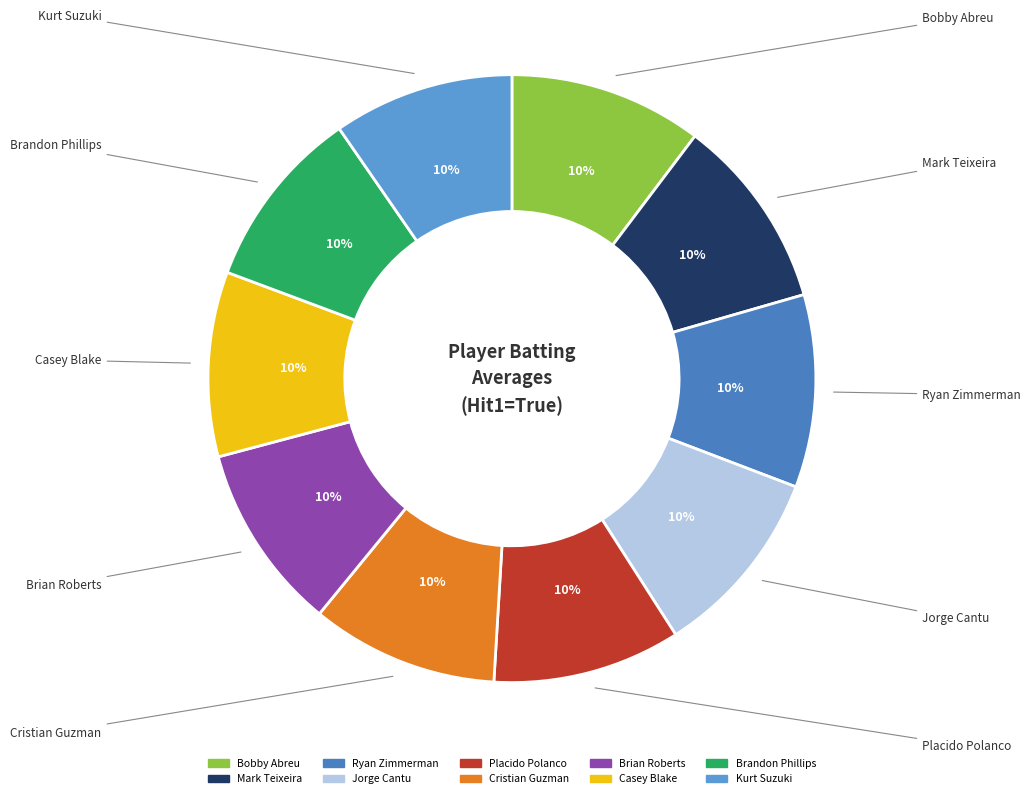

To the nearest percent, what is the average slice percentage?

10%